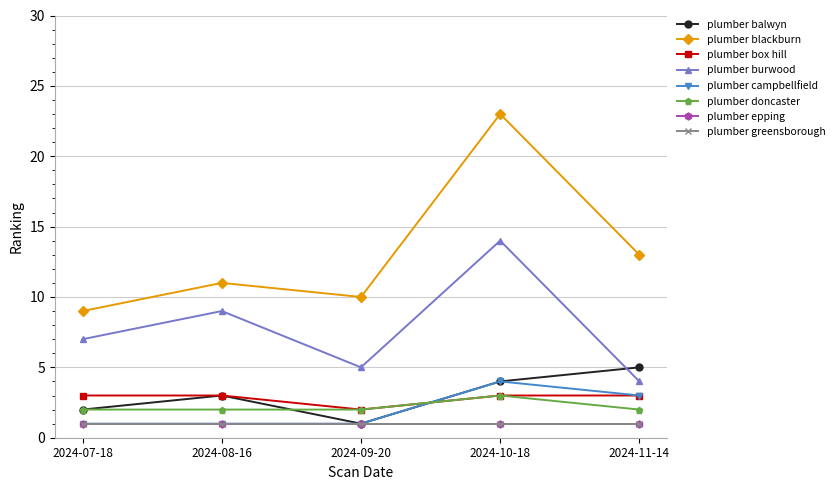

Which series has the largest range (max minus min)?

plumber blackburn